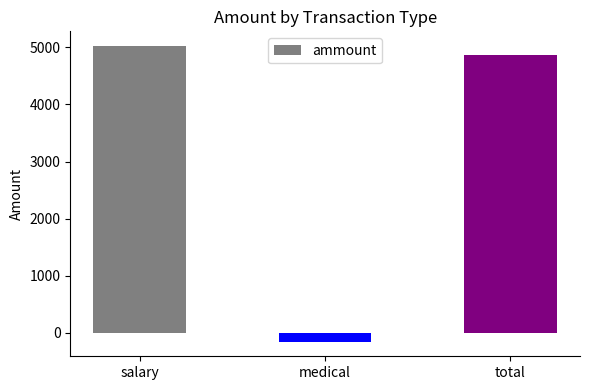

What is the label of the 1st bar from the left?

salary